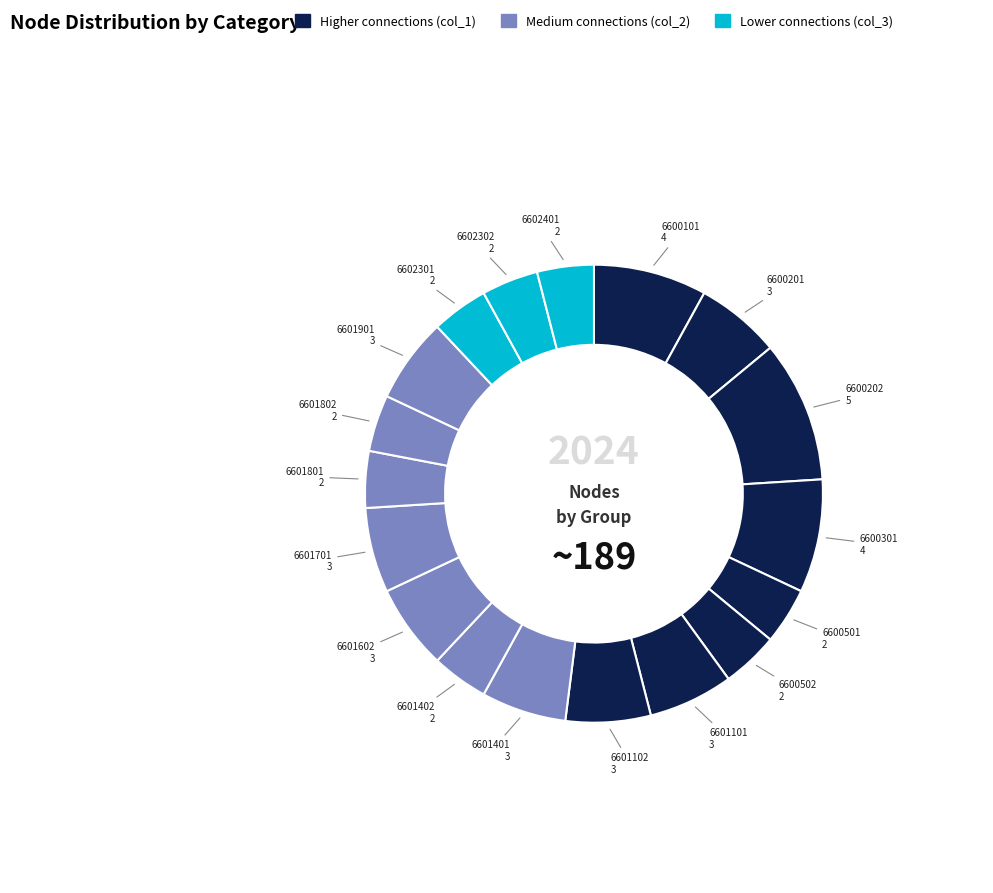

How many segments does this pie chart have?

18